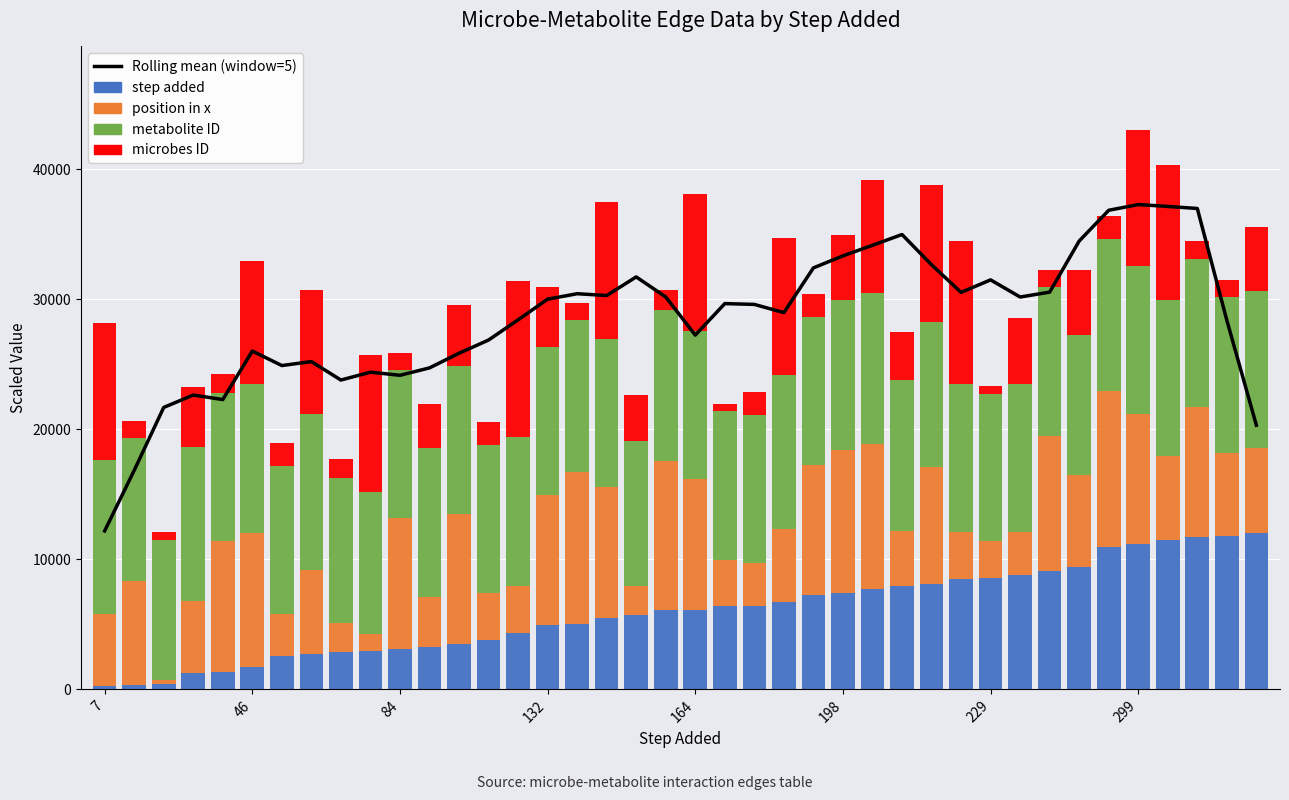

What is the difference between the maximum and minimum values in the Rolling mean (window=5) series?

25093.0